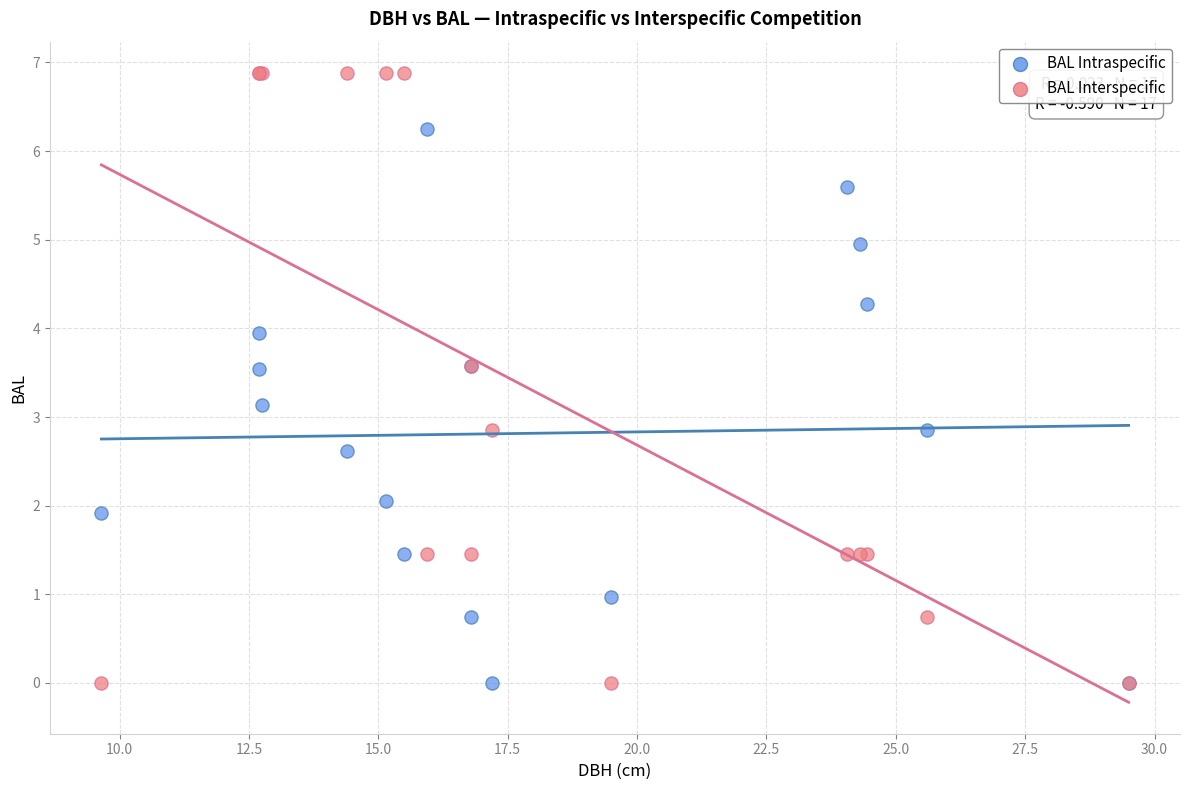

Which series contains the highest Y value?

BAL Interspecific